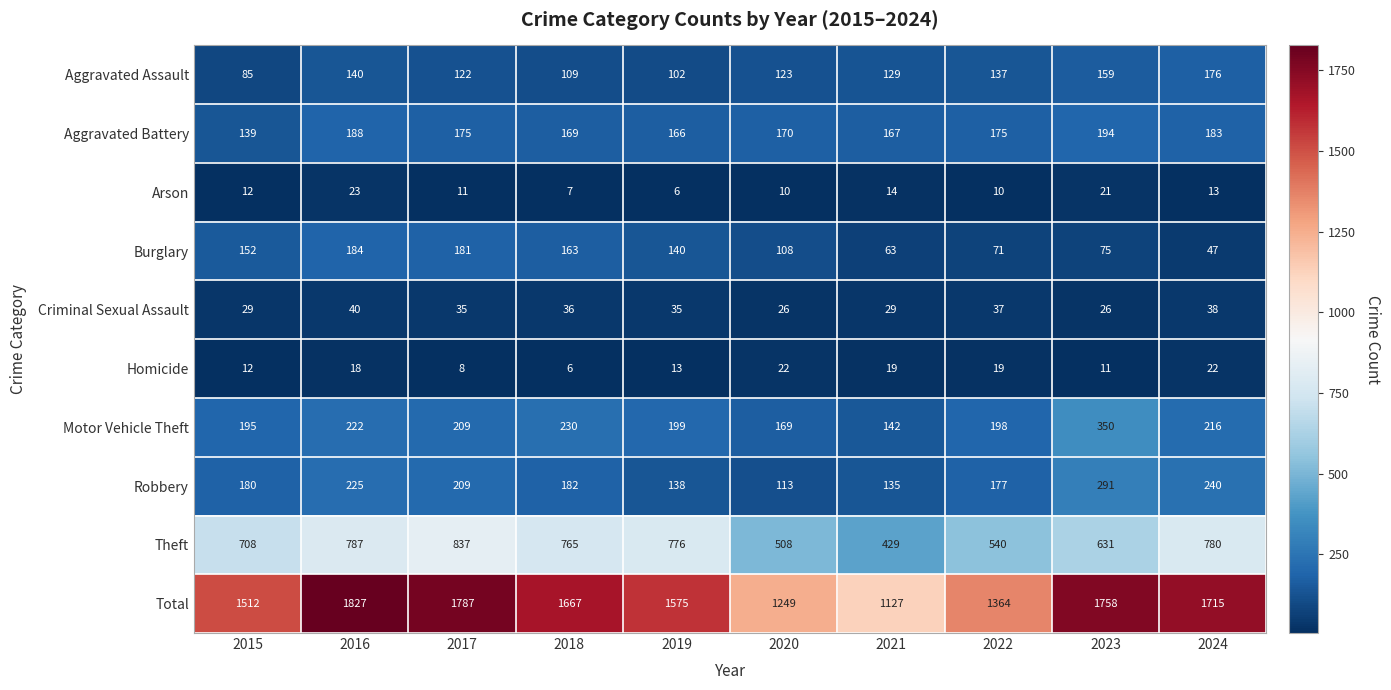

What is the difference between the Motor Vehicle Theft values at 2017 and 2022?

11